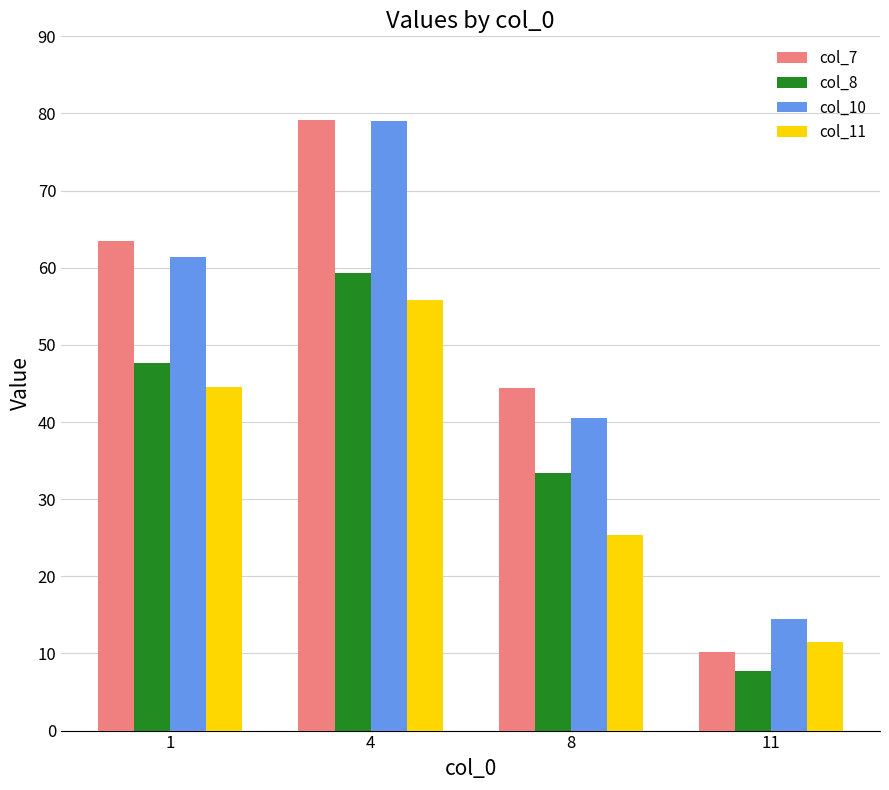

What value does the col_10 series have at 11?

14.5